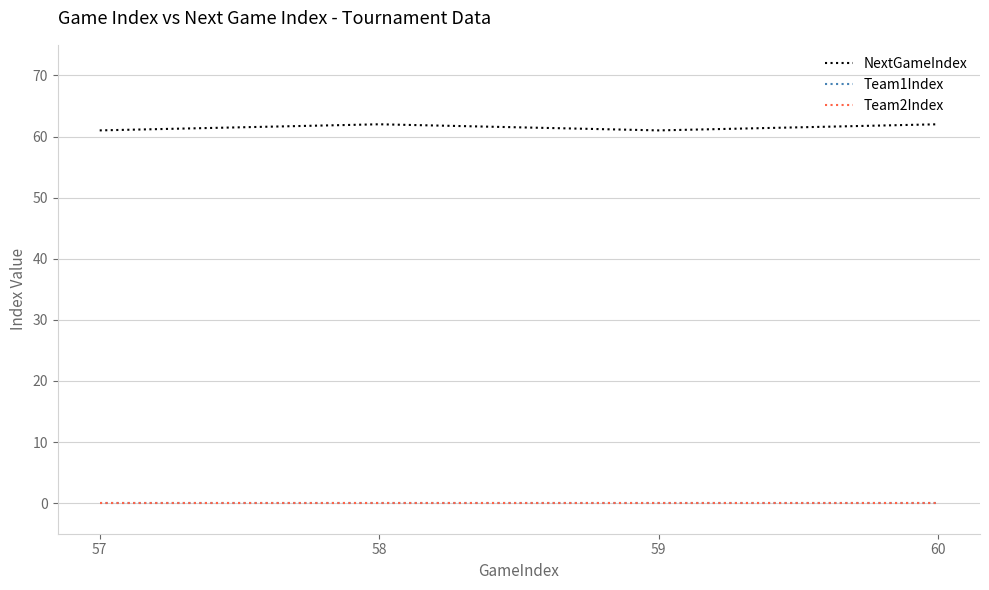

Does the chart display data point markers on the line(s)?

No